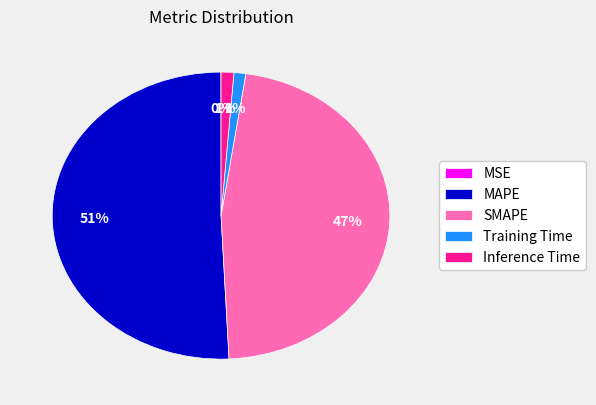

To the nearest percent, what is the combined percentage of MAPE and SMAPE?

98%